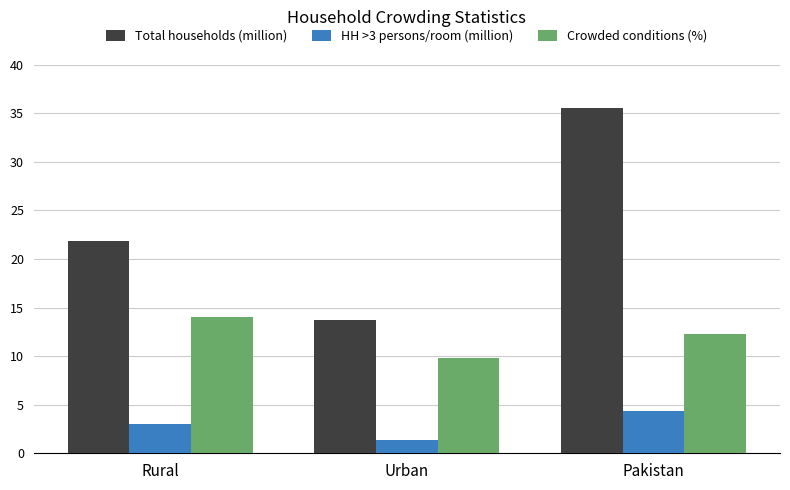

What is the greatest value displayed?

35.5